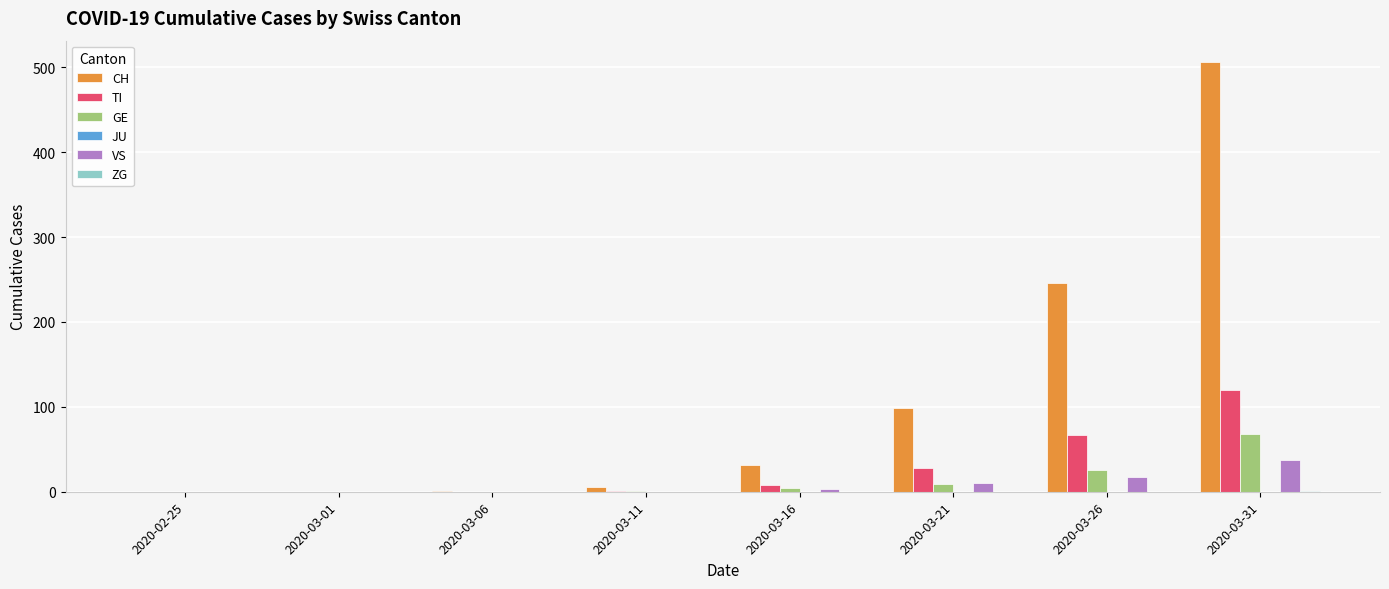

Where is GE nearest to the value 34?

2020-03-26